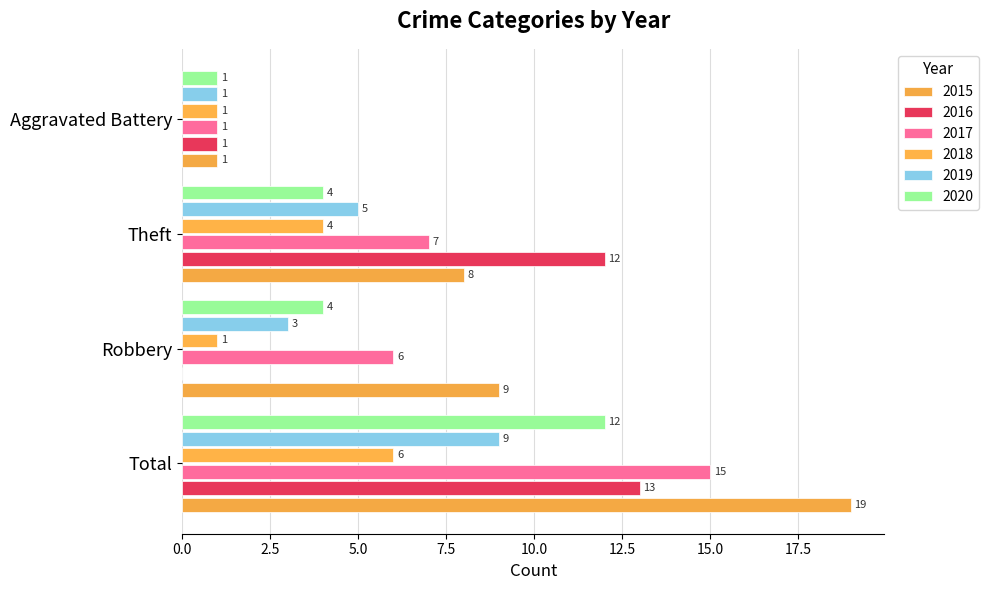

Reading right to left, list all the values displayed in this chart.

2015: 1	8	9	19
2016: 1	12	0	13
2017: 1	7	6	15
2018: 1	4	1	6
2019: 1	5	3	9
2020: 1	4	4	12